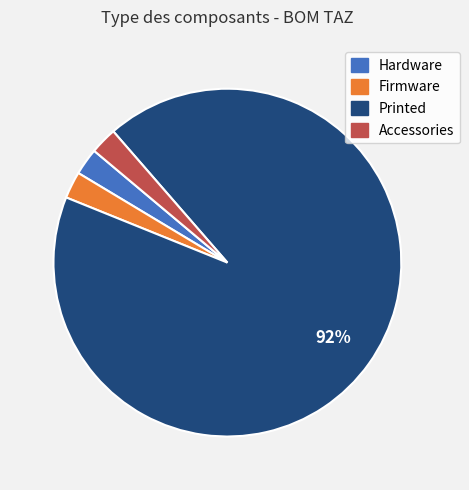

Which slice represents more than half of the pie?

Printed